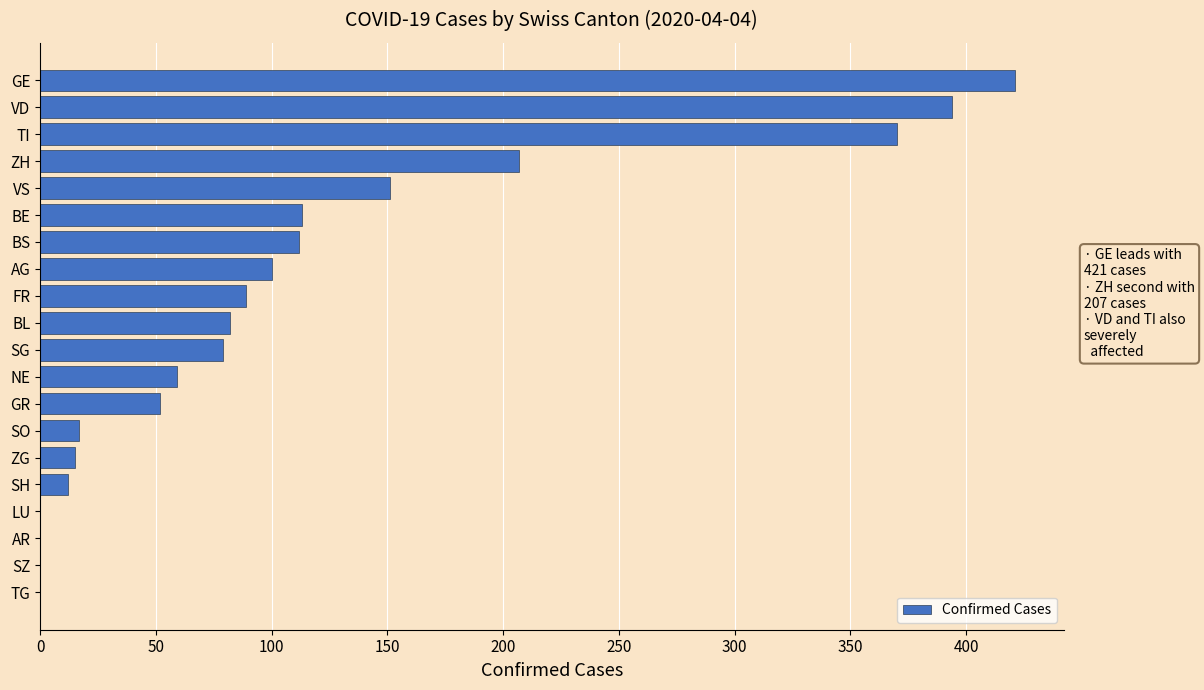

At which label is the value closest to 210?

ZH